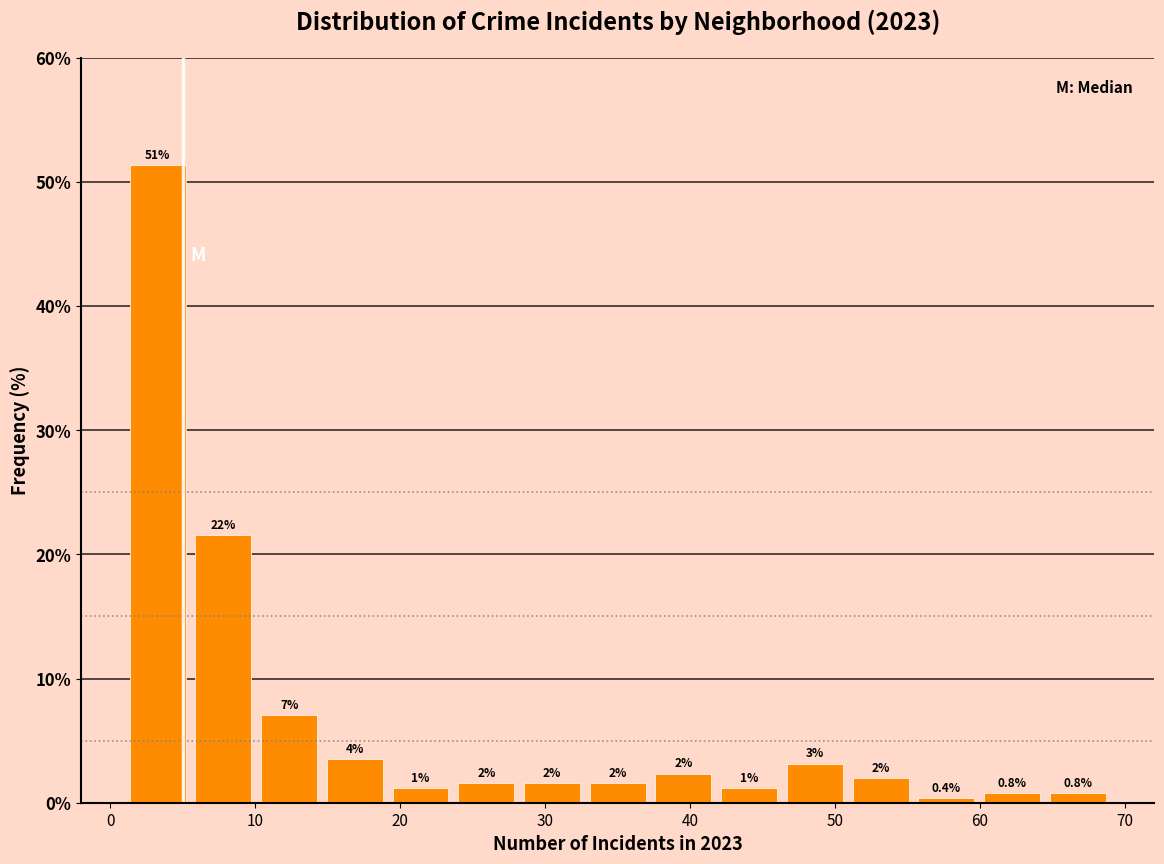

Which range on the x-axis has the tallest bar?

1 to 6